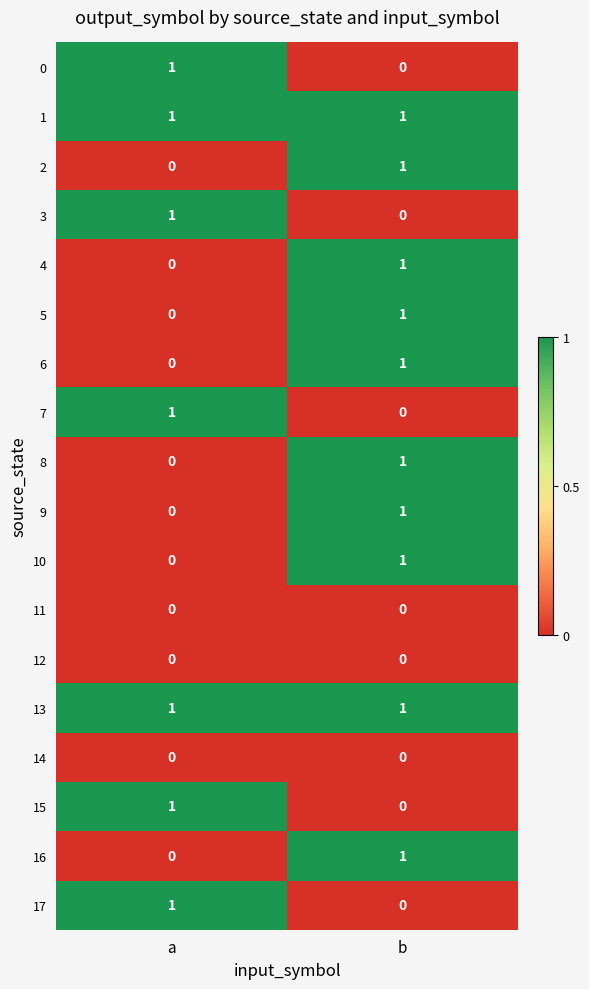

At which category is the sum across all series the highest?

b